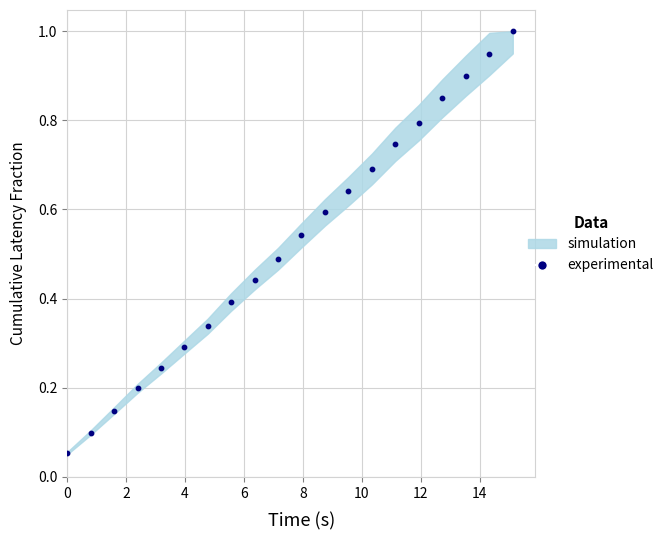

What is the range of X values (max minus min)?

15.1